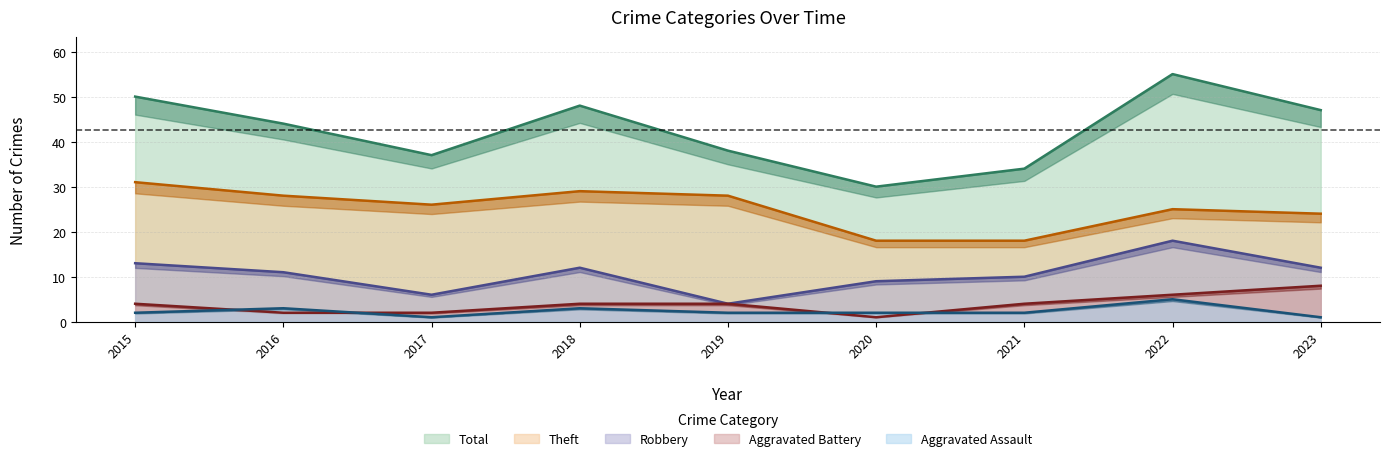

Where does the Theft series first go above 26?

2015